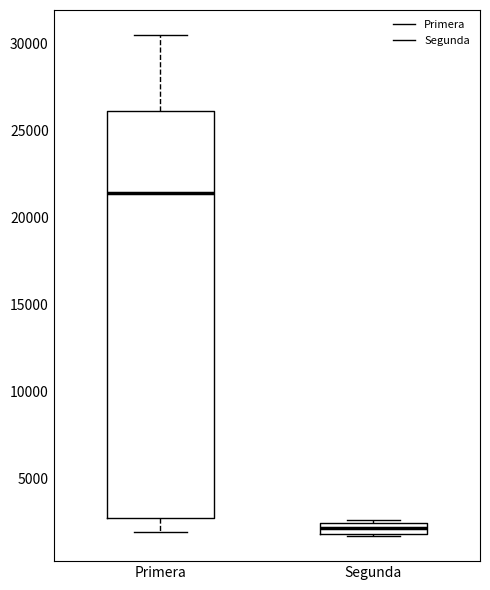

Where does the median line of the box for Primera sit on the y-axis? The values are not printed on the chart, so give them approximately, as read against the axis.

21500